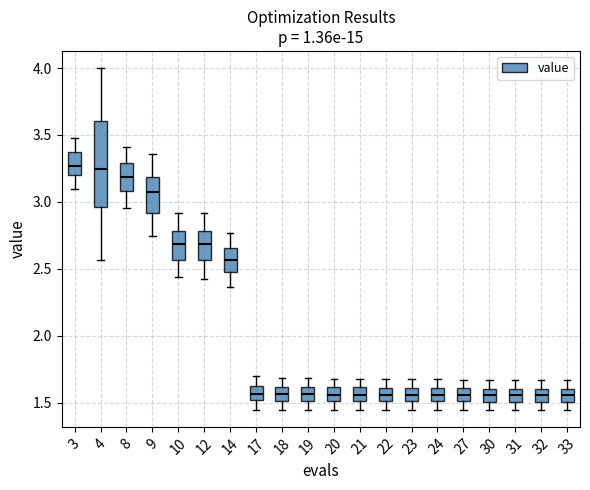

Reading left to right, transcribe this box plot: for each box, give where its median line is, the range the box spans, and where its two whiskers end, as read against the y-axis. The values are not printed on the chart, so give them approximately, as read against the axis.

3: median 3.25, box 3.20 to 3.35, whiskers 3.10 to 3.50
4: median 3.25, box 2.95 to 3.60, whiskers 2.55 to 4.00
8: median 3.20, box 3.10 to 3.30, whiskers 2.95 to 3.40
9: median 3.05, box 2.90 to 3.20, whiskers 2.75 to 3.35
10: median 2.70, box 2.55 to 2.80, whiskers 2.45 to 2.90
12: median 2.70, box 2.55 to 2.80, whiskers 2.45 to 2.90
14: median 2.55, box 2.50 to 2.65, whiskers 2.35 to 2.75
17: median 1.55, box 1.50 to 1.65, whiskers 1.45 to 1.70
18: median 1.55, box 1.50 to 1.60, whiskers 1.45 to 1.70
19: median 1.55, box 1.50 to 1.60, whiskers 1.45 to 1.70
20: median 1.55, box 1.50 to 1.60, whiskers 1.45 to 1.70
21: median 1.55, box 1.50 to 1.60, whiskers 1.45 to 1.70
22: median 1.55, box 1.50 to 1.60, whiskers 1.45 to 1.70
23: median 1.55, box 1.50 to 1.60, whiskers 1.45 to 1.70
24: median 1.55, box 1.50 to 1.60, whiskers 1.45 to 1.65
27: median 1.55, box 1.50 to 1.60, whiskers 1.45 to 1.65
30: median 1.55, box 1.50 to 1.60, whiskers 1.45 to 1.65
31: median 1.55, box 1.50 to 1.60, whiskers 1.45 to 1.65
32: median 1.55, box 1.50 to 1.60, whiskers 1.45 to 1.65
33: median 1.55, box 1.50 to 1.60, whiskers 1.45 to 1.65